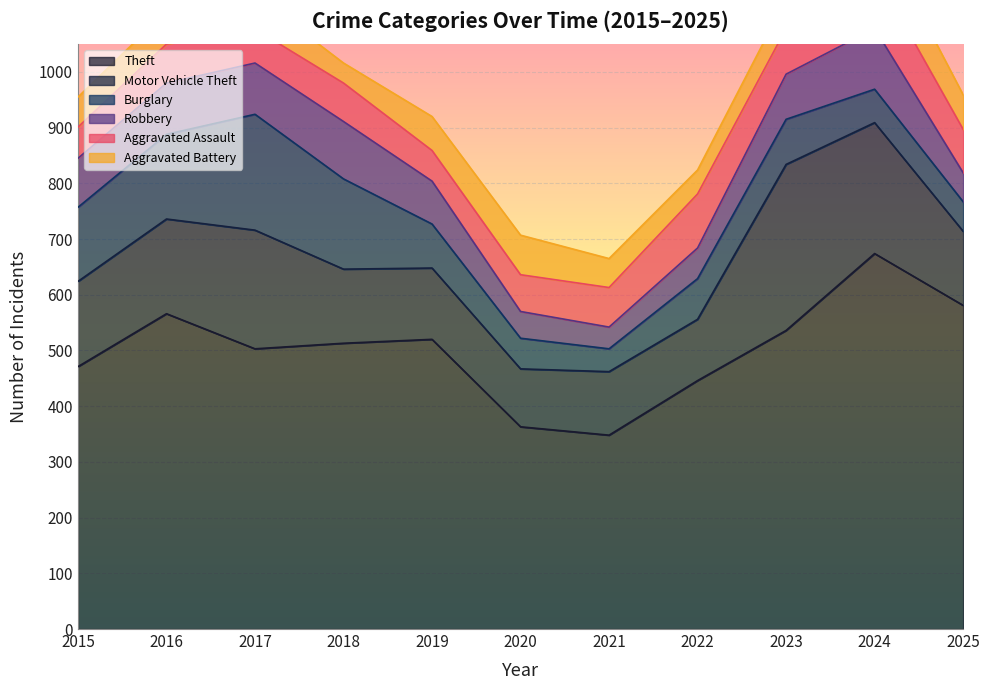

At which label does Theft reach its peak?

2024